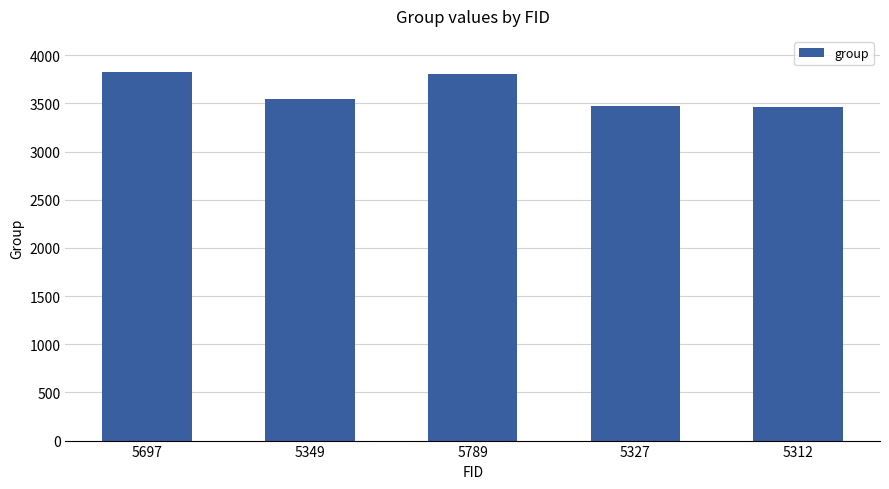

The value at 5697 is 5972. True or false?

False